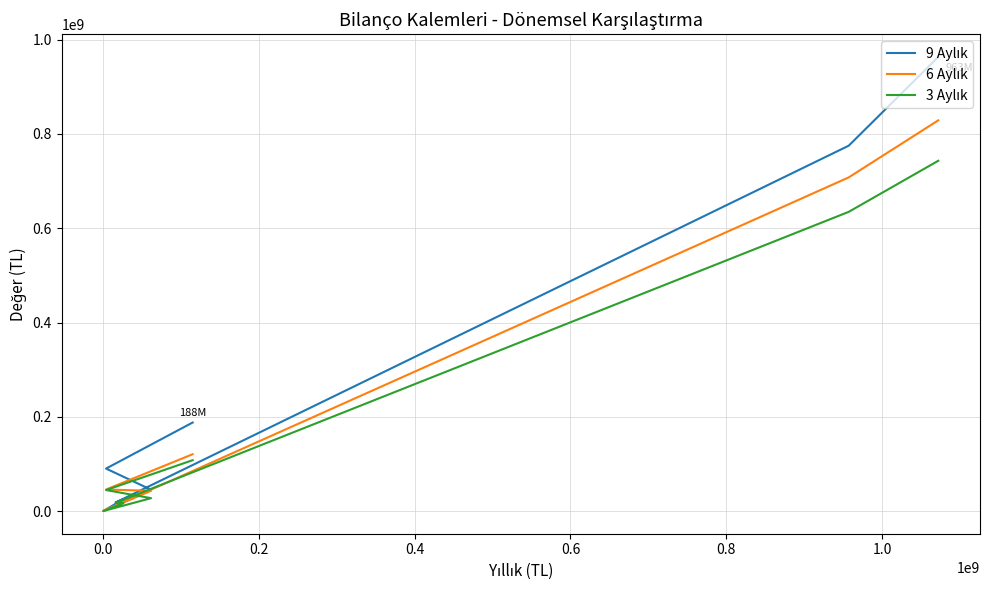

Where is 3 Aylık nearest to the value 371777772?

1.0